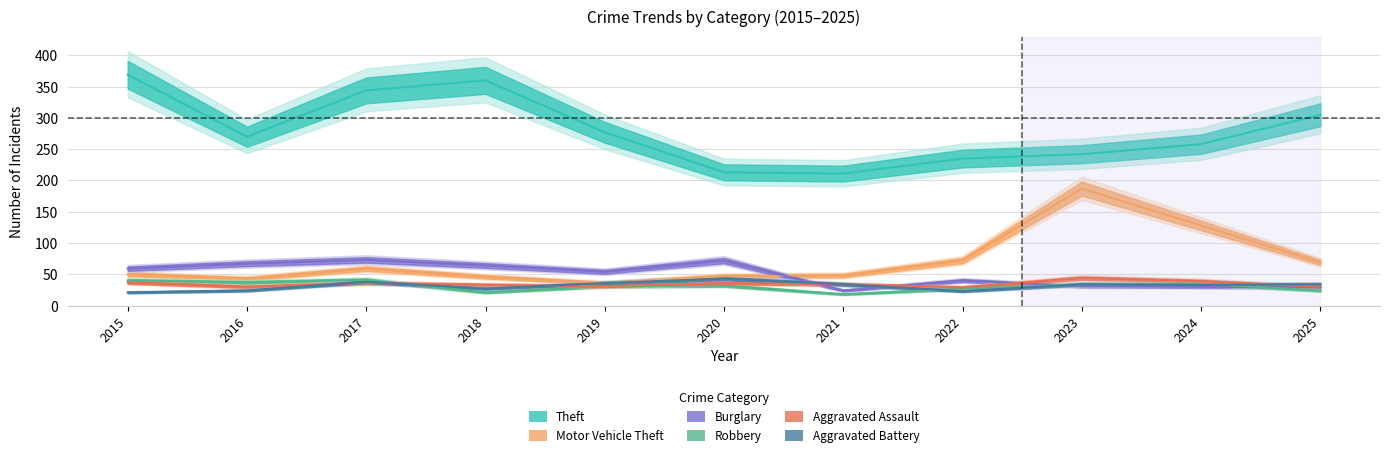

How many interior local peaks does the Aggravated Assault series have?

3